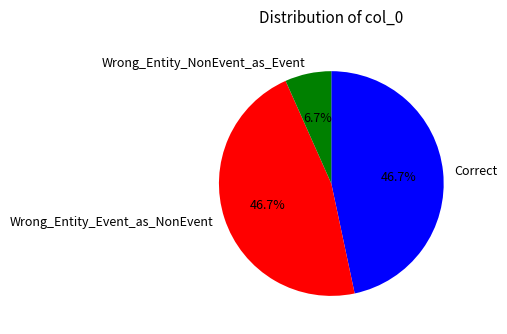

To the nearest percent, what is the difference between the largest and smallest slice percentages?

40%